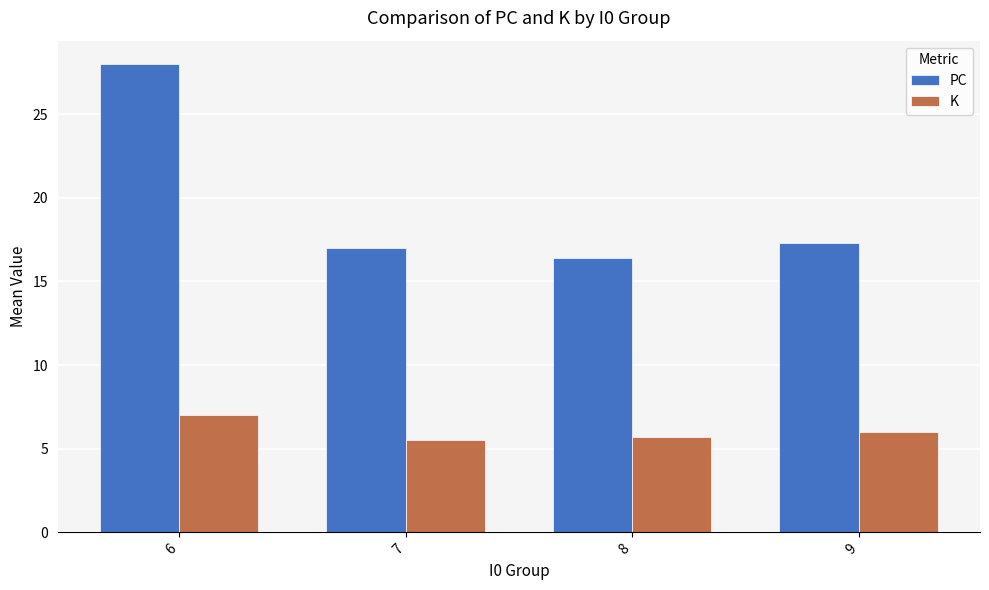

How many series are shown in this chart?

2